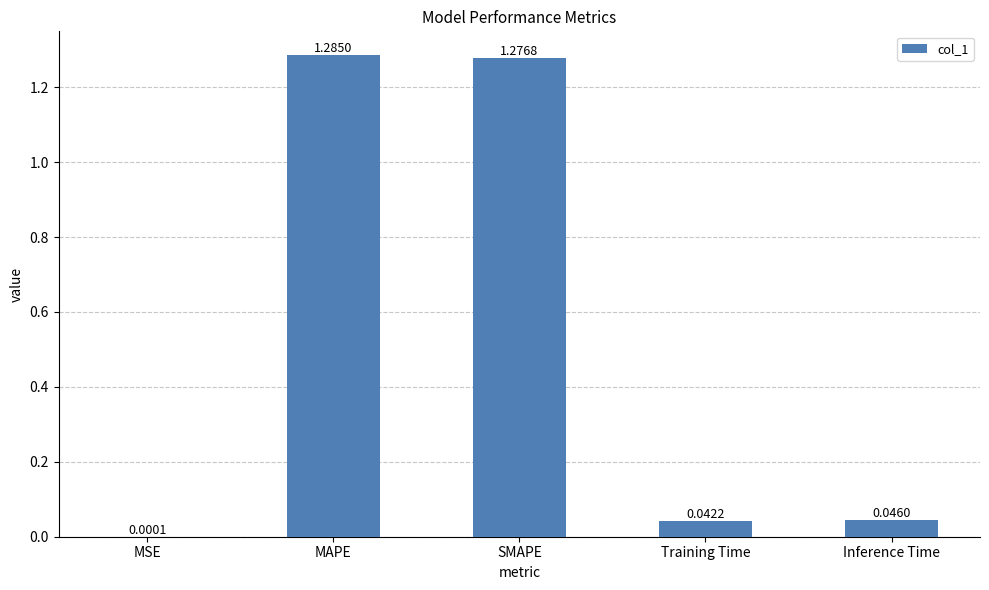

How many distinct data groups are displayed?

1